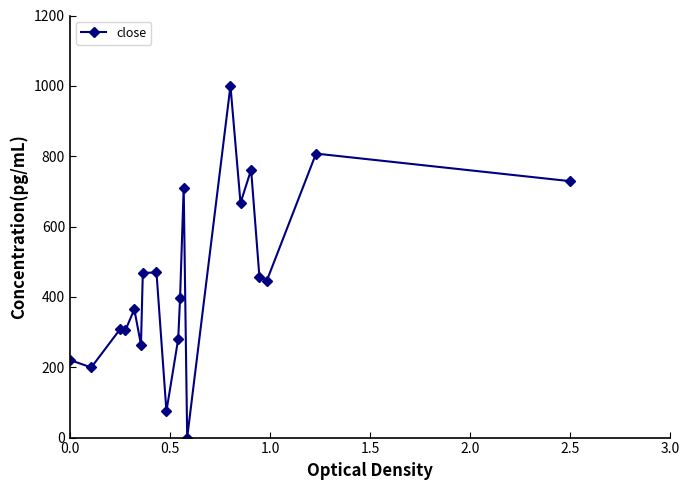

What is the difference between the maximum and second lowest values?

925.1